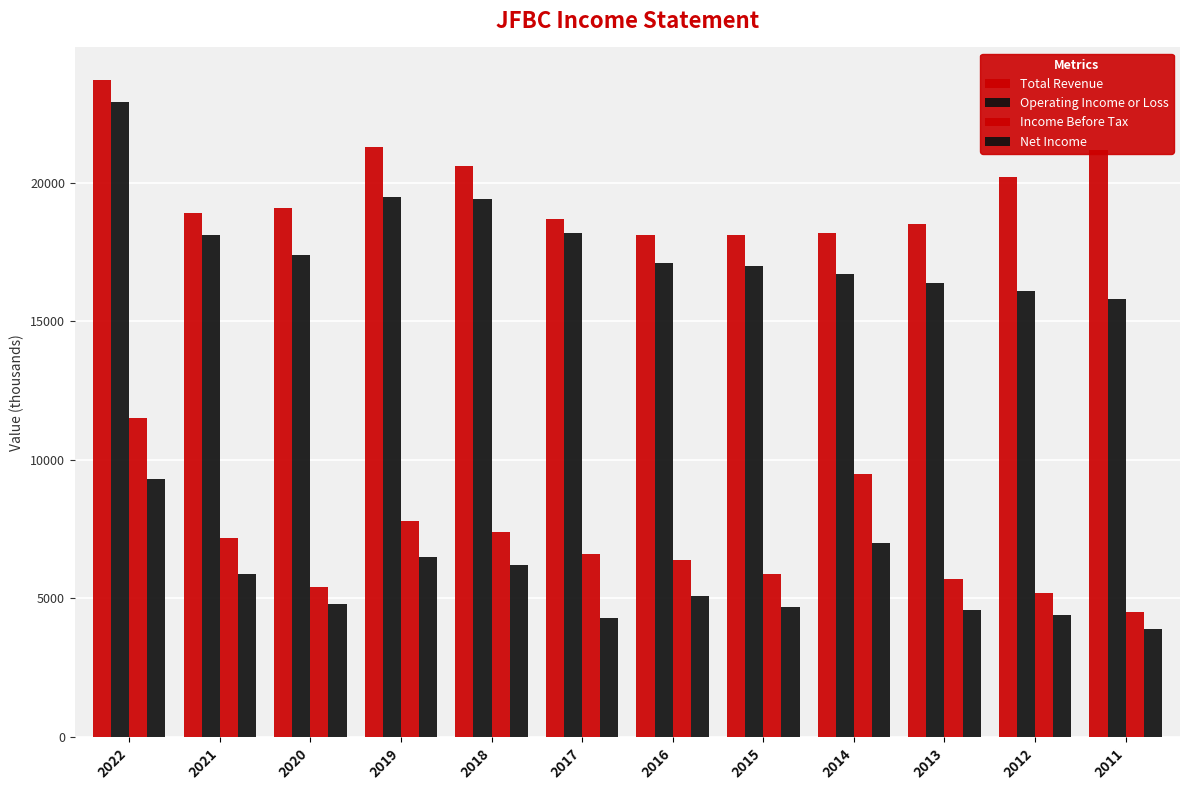

How many data points does each series have?

12